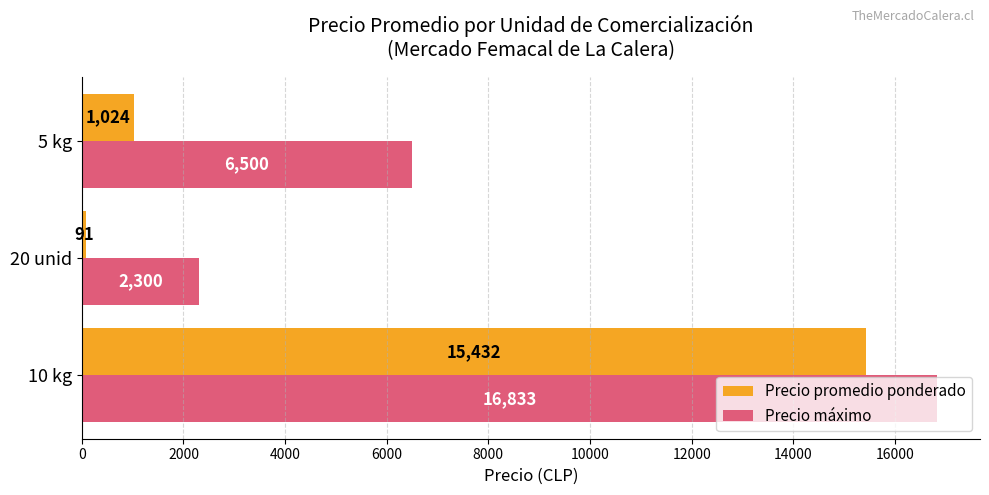

What is the spread (max minus min) of values at 20 unid?

2209